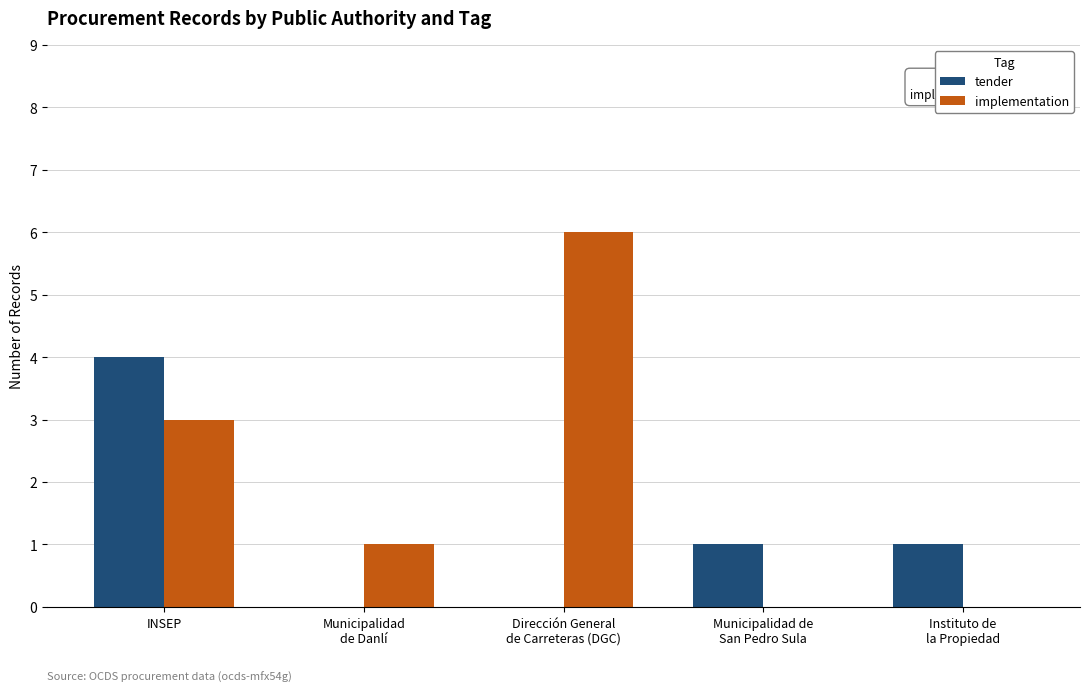

What is the sum of all tender values?

6